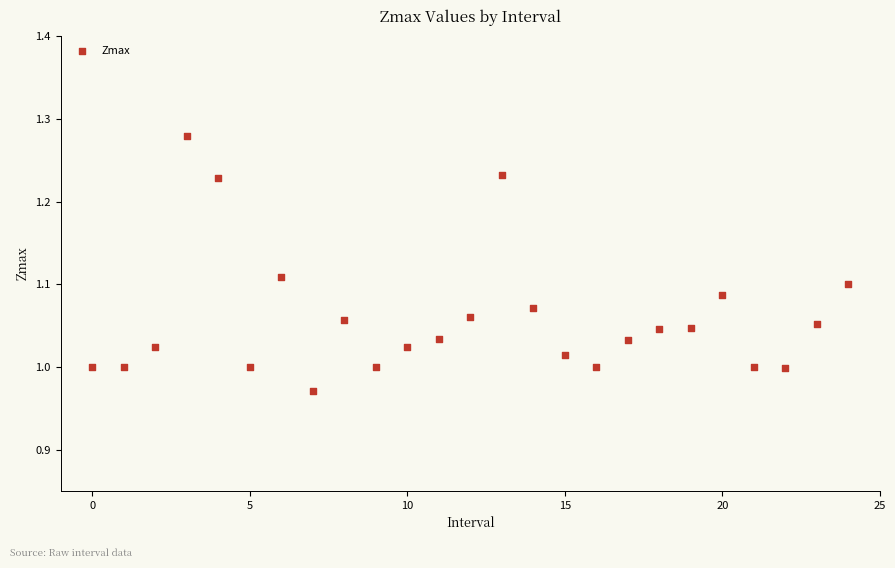

What is the range of Y values (max minus min)?

0.3